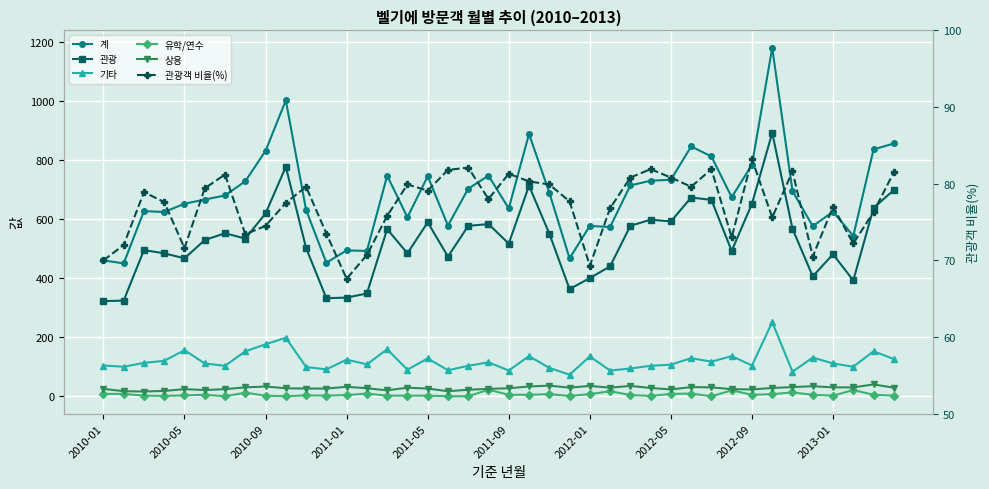

How many interior local peaks does the 관광 series have?

11